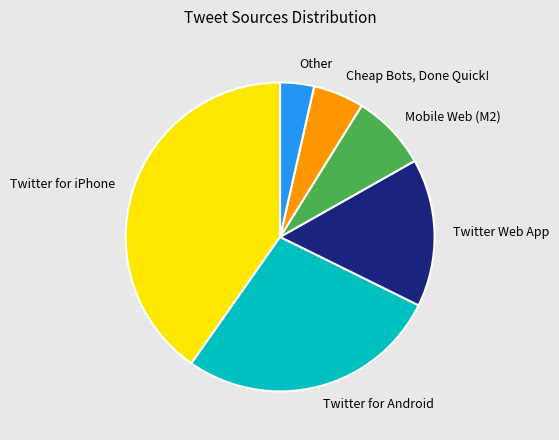

Count the number of slices in the pie.

6